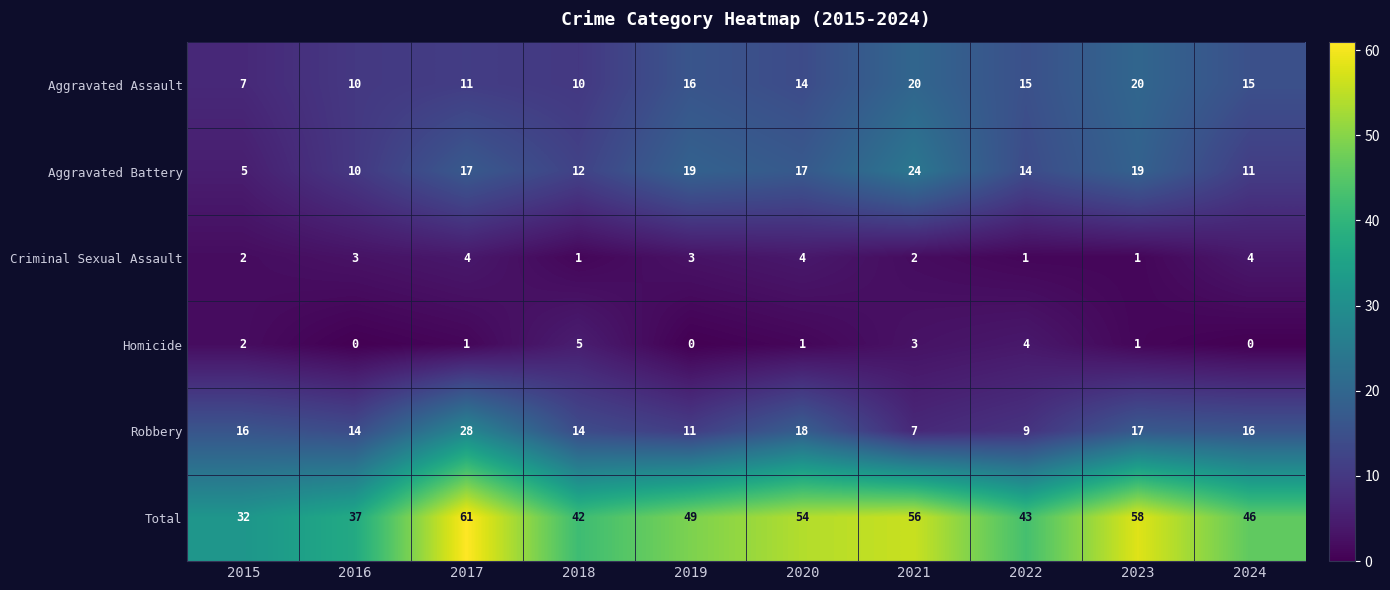

Rank the series at 2021 from lowest to highest value.

Criminal Sexual Assault, Homicide, Robbery, Aggravated Assault, Aggravated Battery, Total